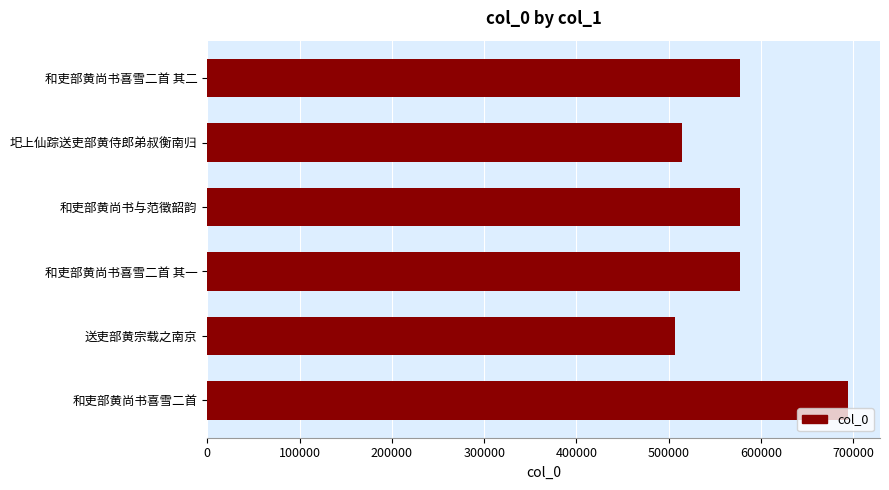

What is the ratio of the value at 送吏部黄宗载之南京 to the value at 和吏部黄尚书与范徵韶韵?

0.9